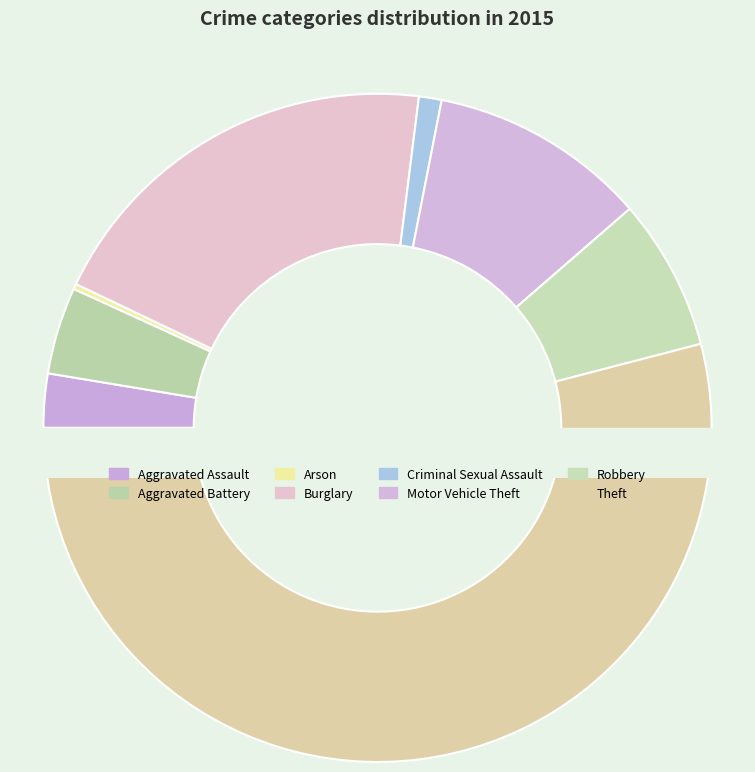

What percentage is the Burglary slice, to the nearest percent?

20%